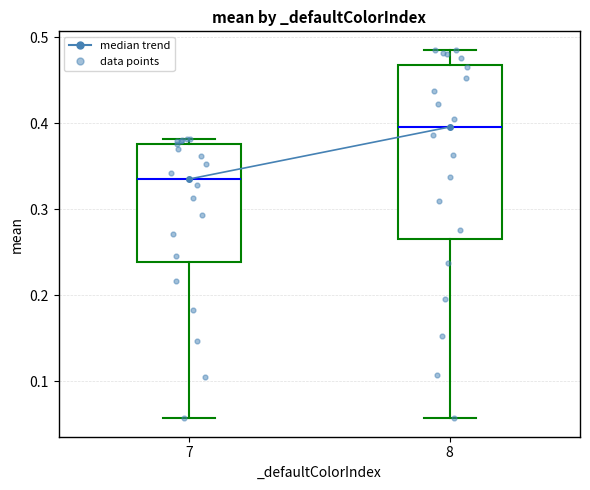

Which box's median line is the highest?

8